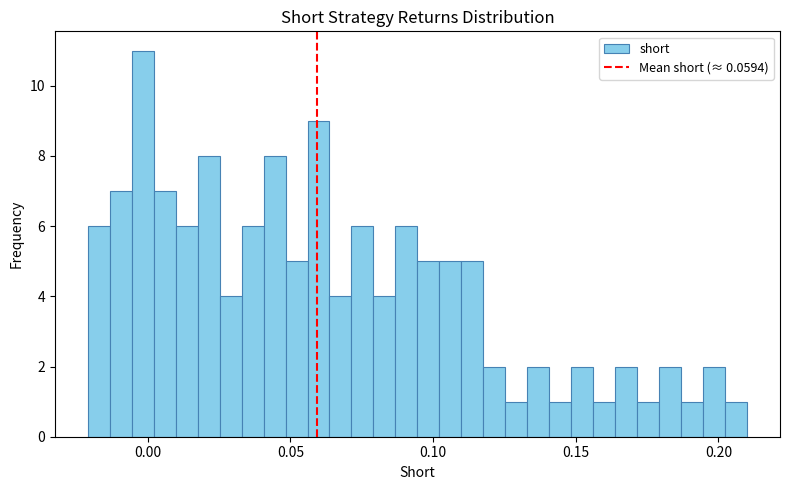

Read against the x-axis, roughly where is the centre of the tallest bar?

0.000